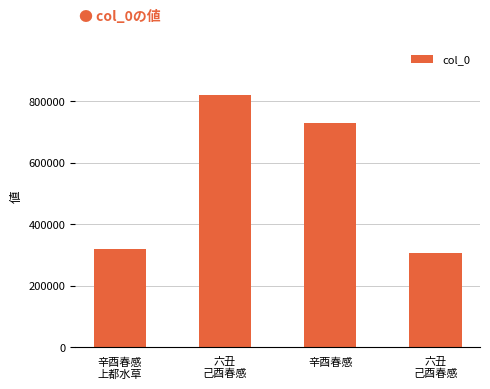

How many series are shown in this chart?

1